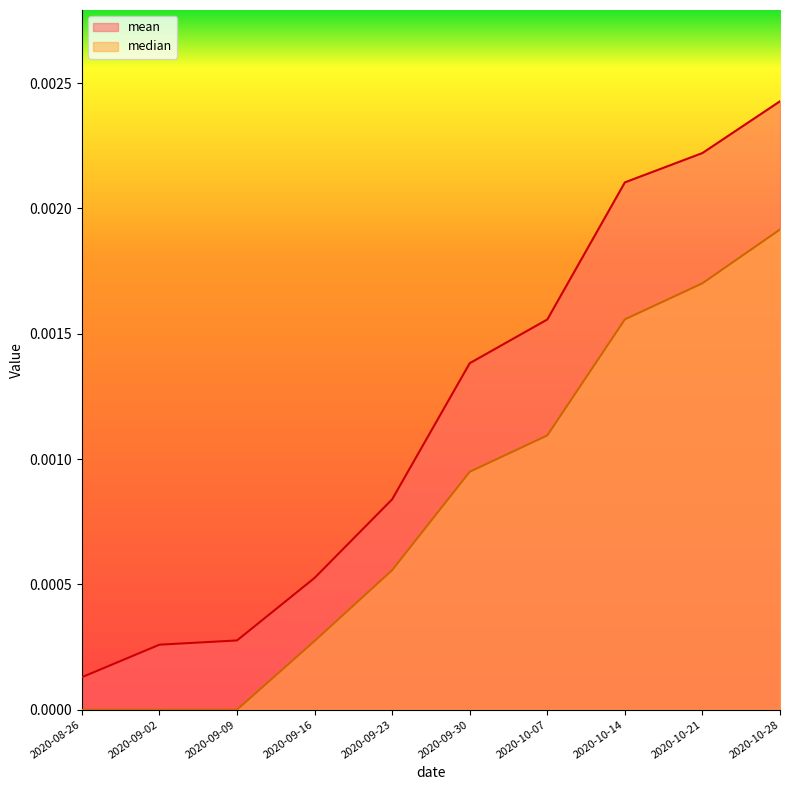

What position from the right is 2020-09-30?

5